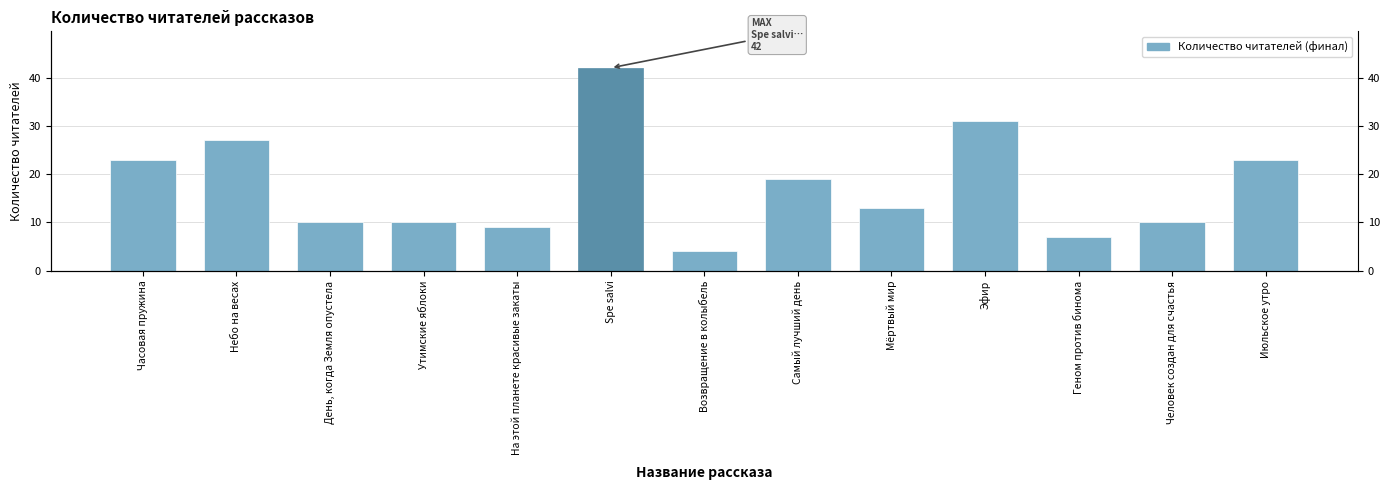

Between Утимские яблоки and Эфир, which is larger?

Эфир